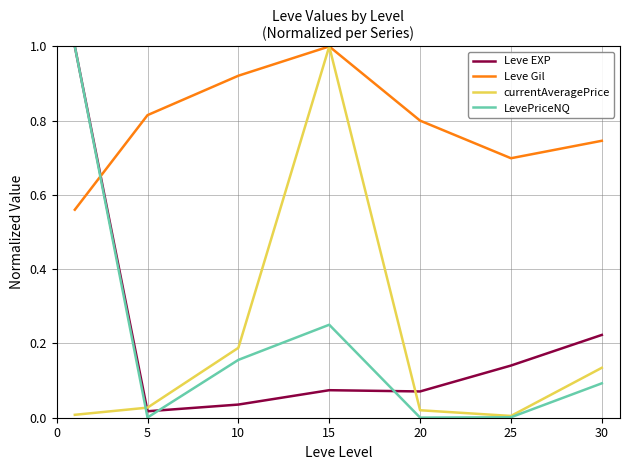

What is the difference between the maximum and minimum values in the Leve Gil series?

0.4